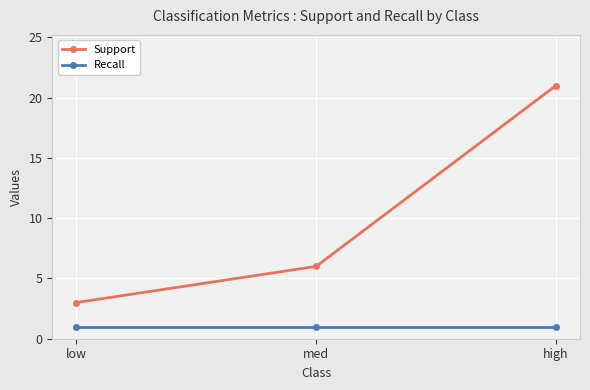

What is the maximum value shown in the chart?

21